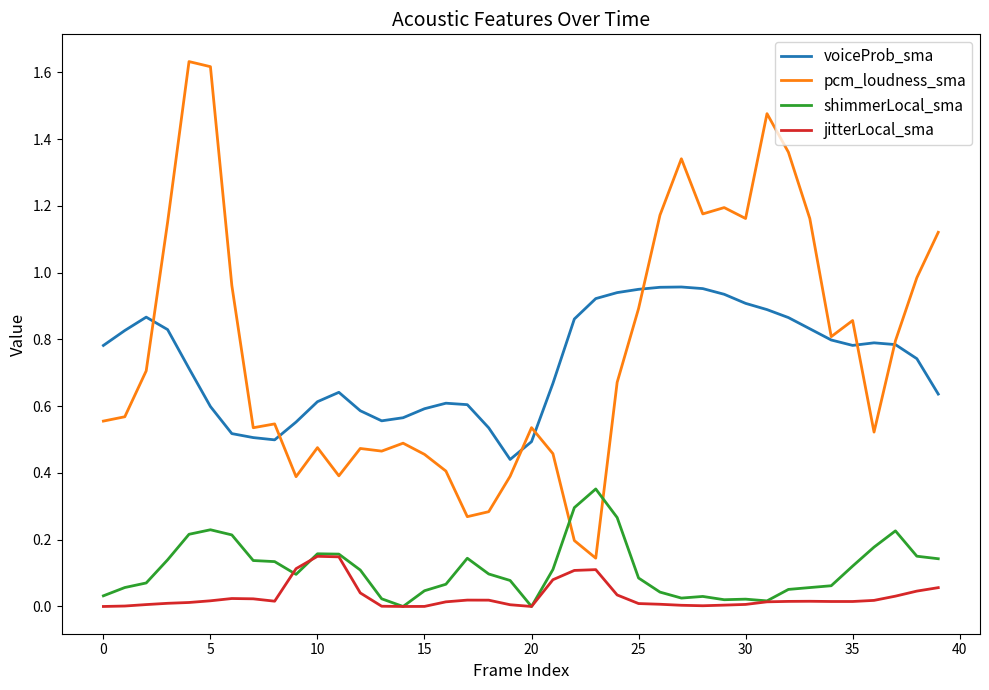

True or false: jitterLocal_sma and pcm_loudness_sma intersect in this chart.

False